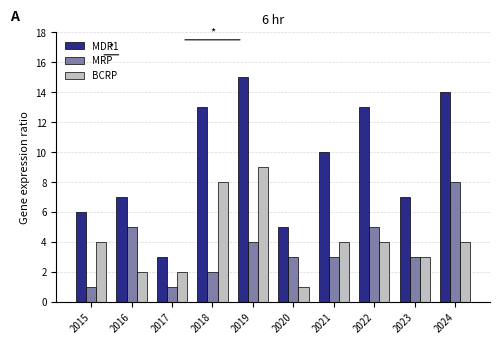

How many groups of bars are there?

10